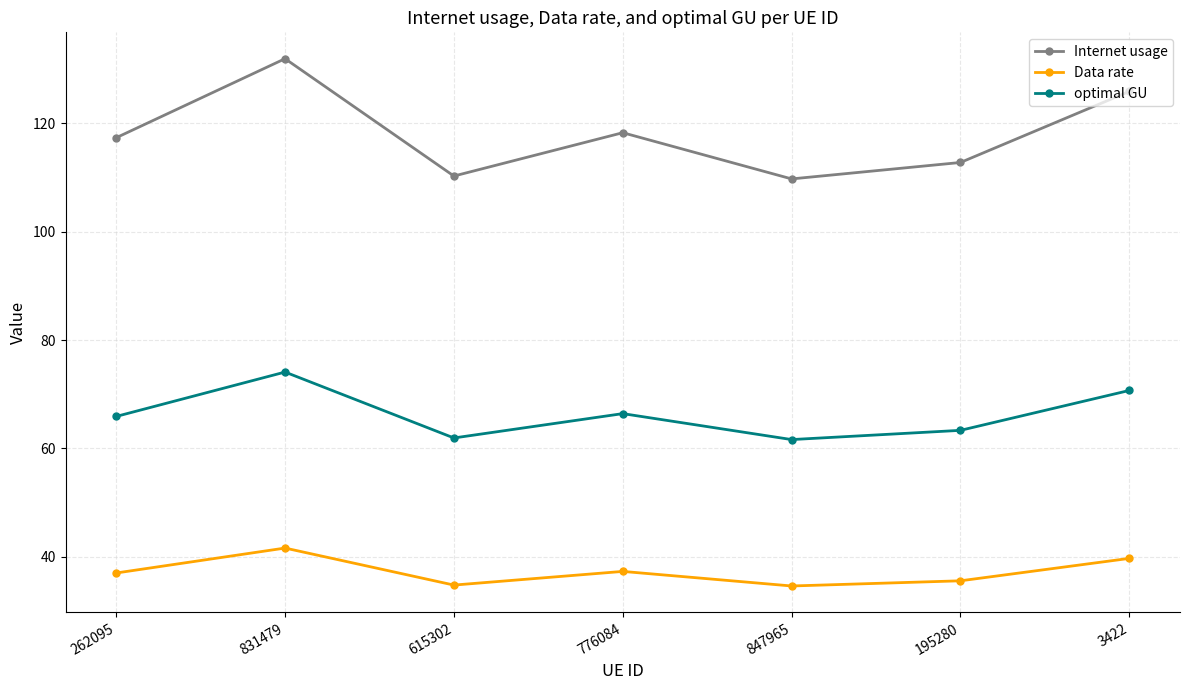

The Data rate series shows 15.4 at 3422. True or false?

False